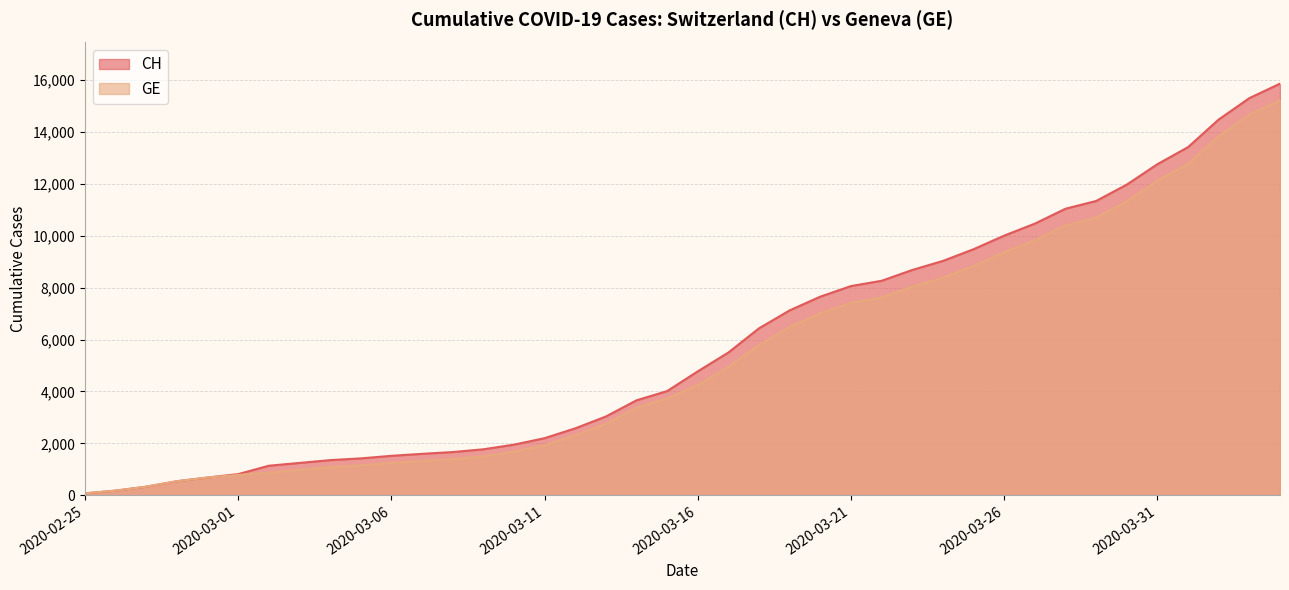

What is the maximum value for CH?

15861